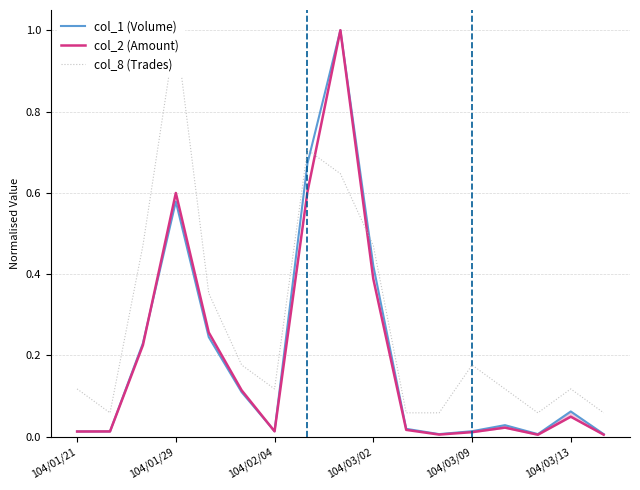

What is the highest value of the col_1 (Volume) series?

1.0